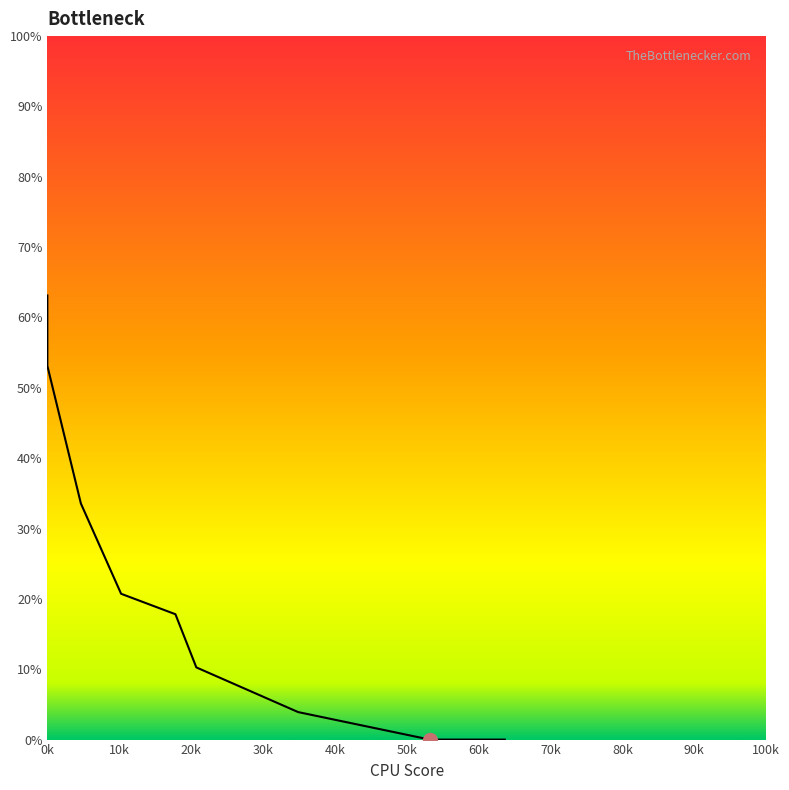

Does the chart display data point markers on the line(s)?

No